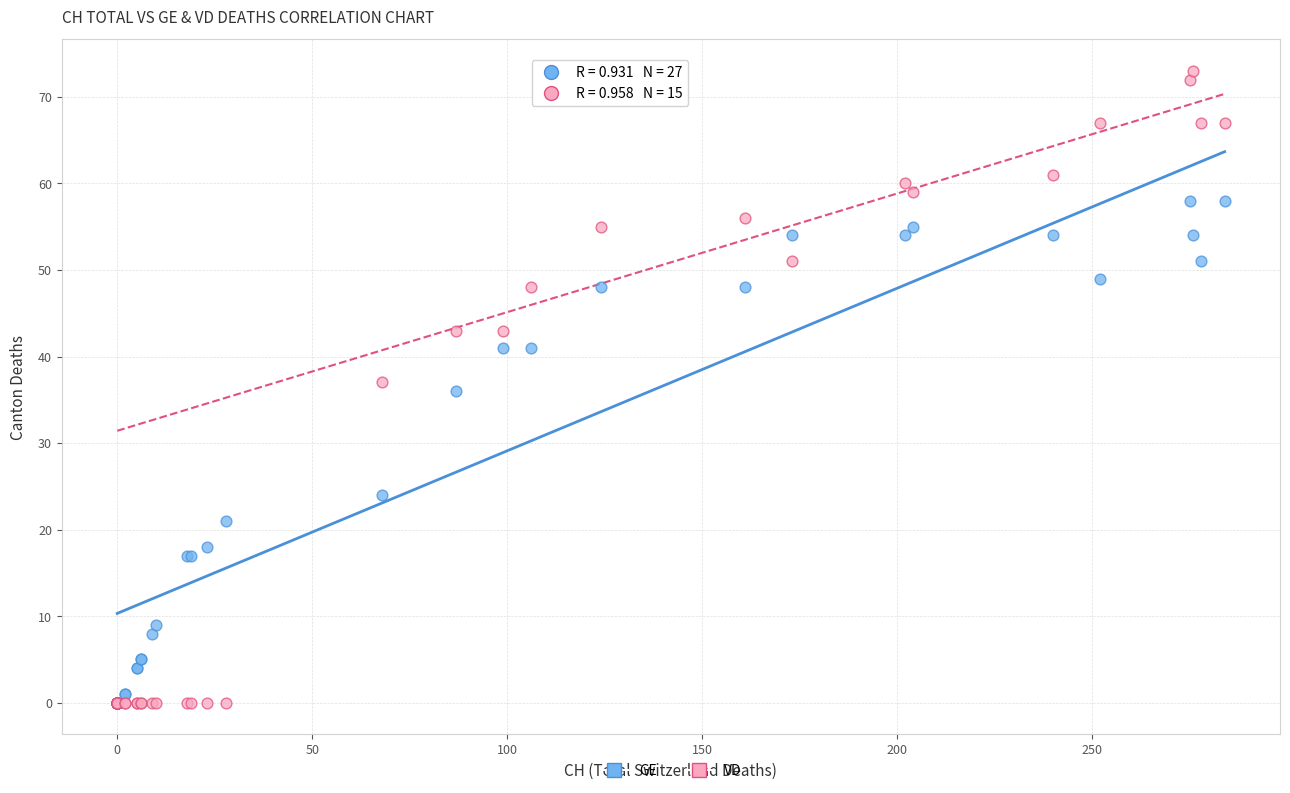

What are all the series names shown in the legend?

GE, VD